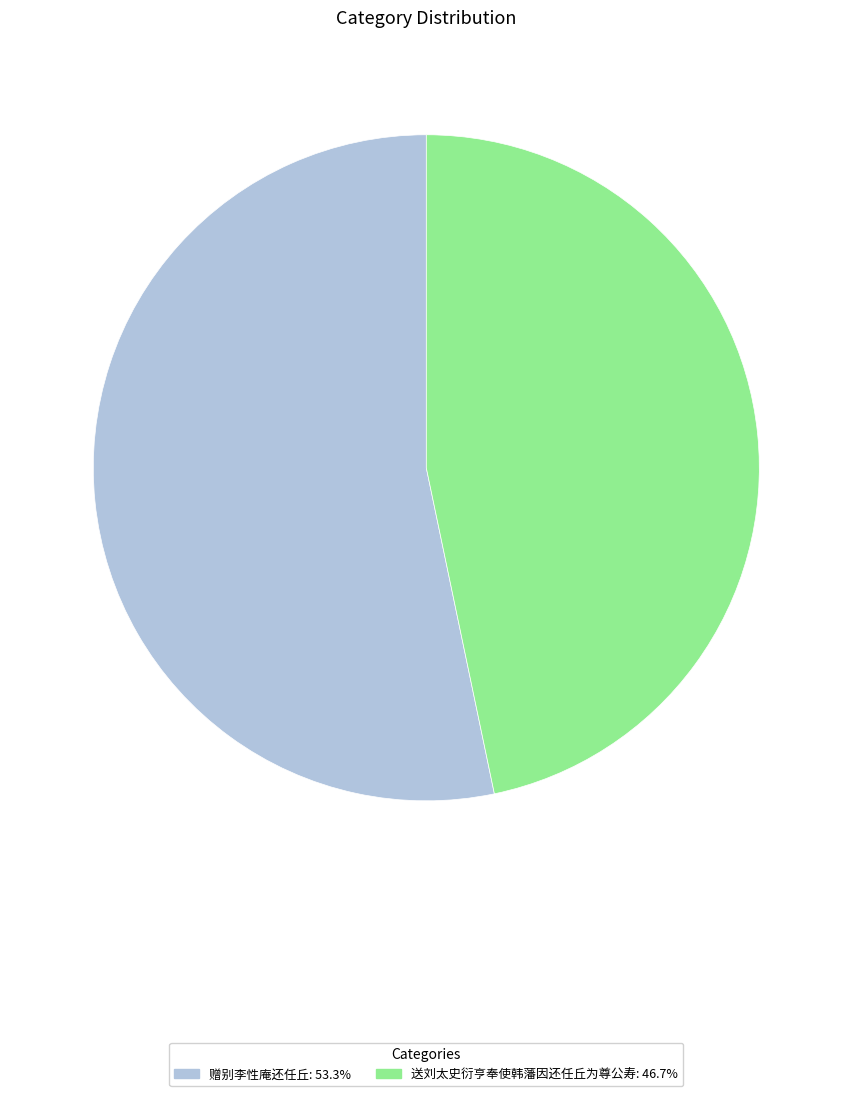

How many segments does this pie chart have?

2